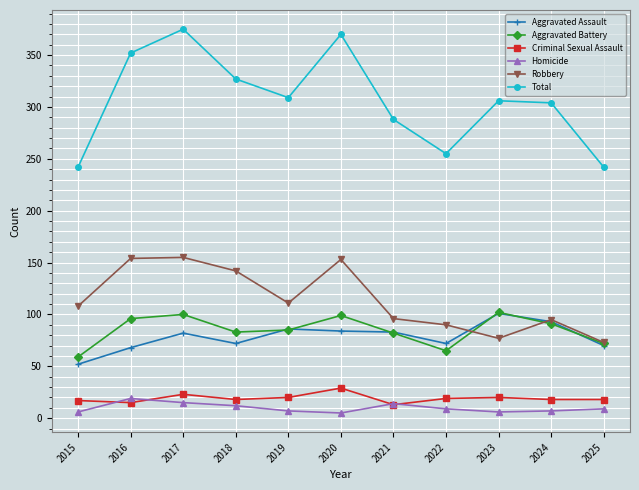

What is the highest value of the Total series?

375